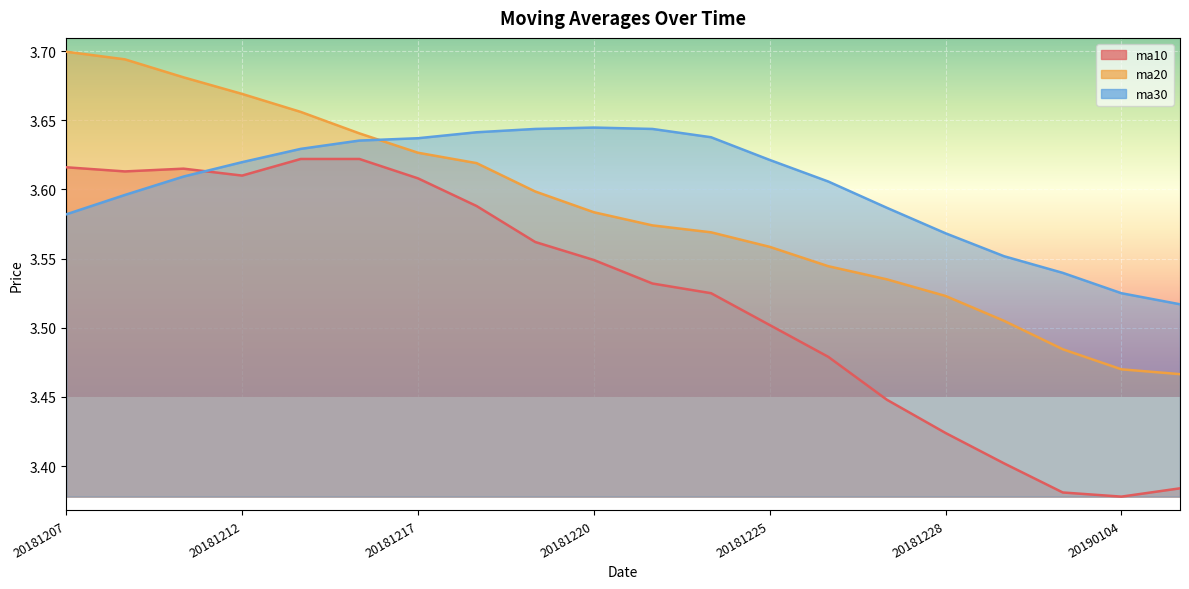

Does the chart display data point markers on the line(s)?

No